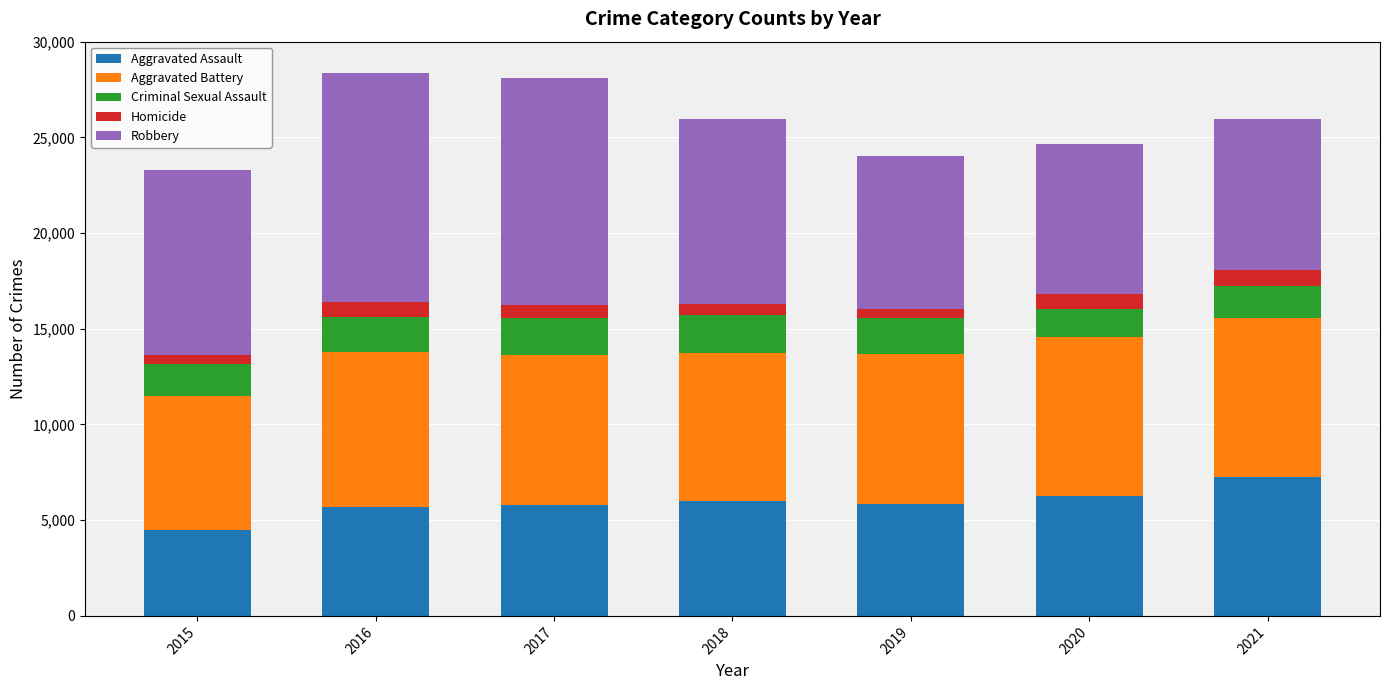

How many series are shown in this chart?

5